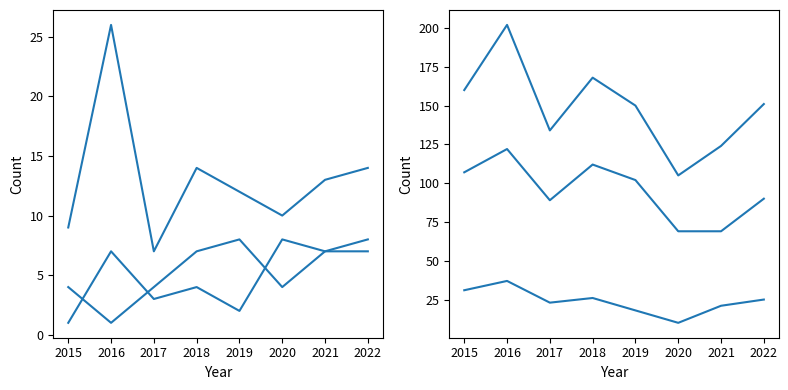

Between 2019 and 2016, which is larger?

2019